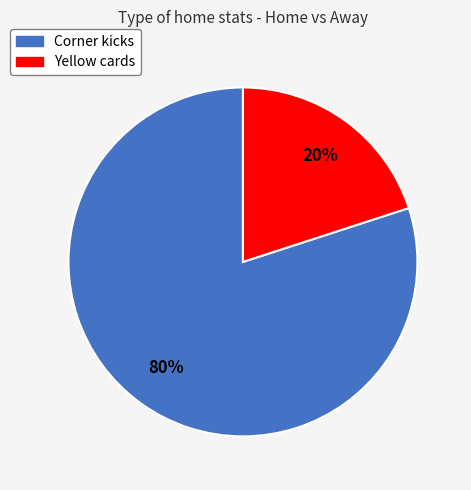

To the nearest percent, what is the combined percentage of Corner kicks and Yellow cards?

100%